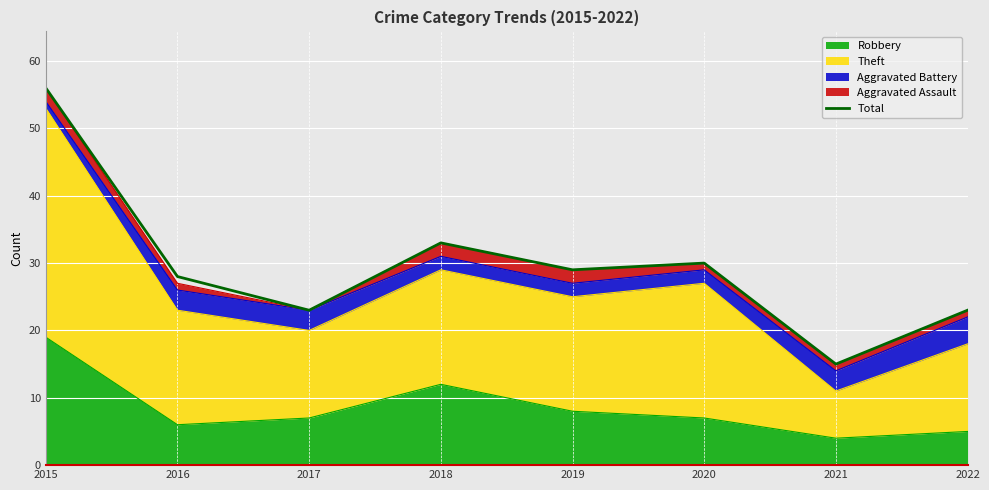

Reading right to left, transcribe all the data shown in this chart.

2022=23	2021=15	2020=30	2019=29	2018=33	2017=23	2016=28	2015=56